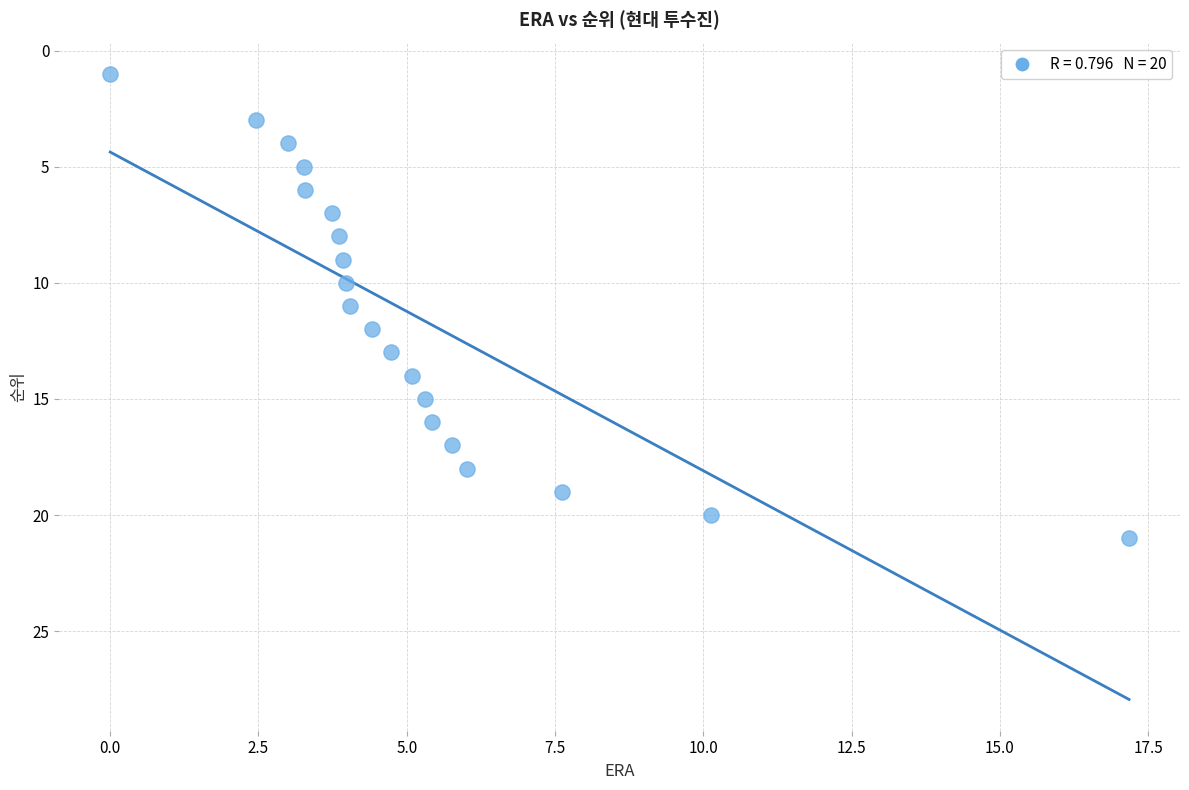

What is the range of Y values (max minus min)?

20